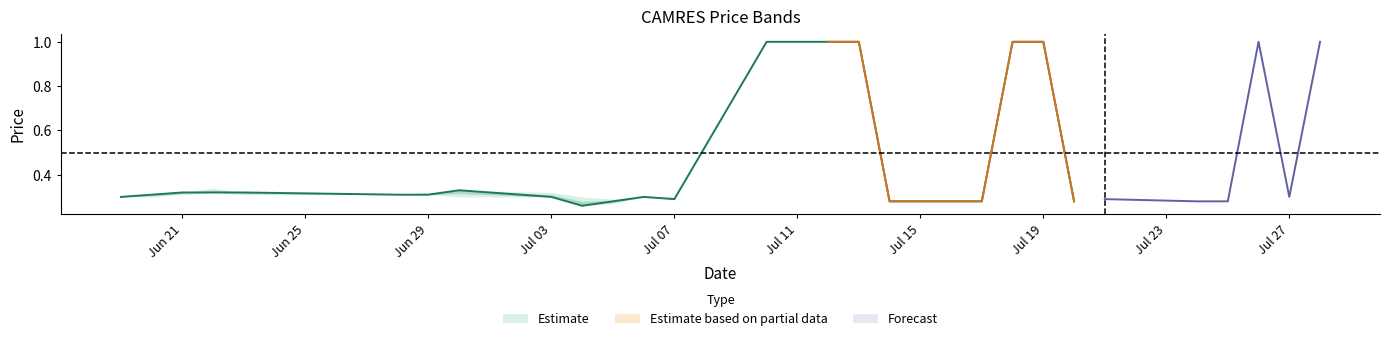

What is the label of the 15th point from the right?

2017-07-10